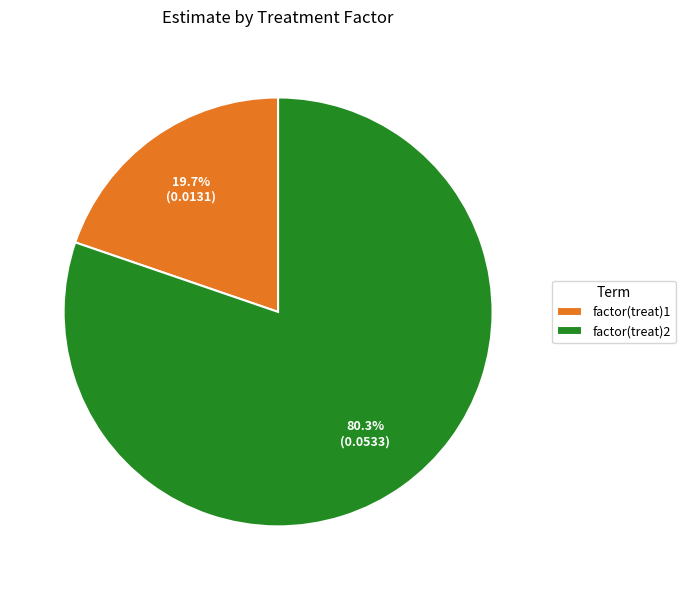

To the nearest percent, what is the difference between the largest and smallest slice percentages?

61%